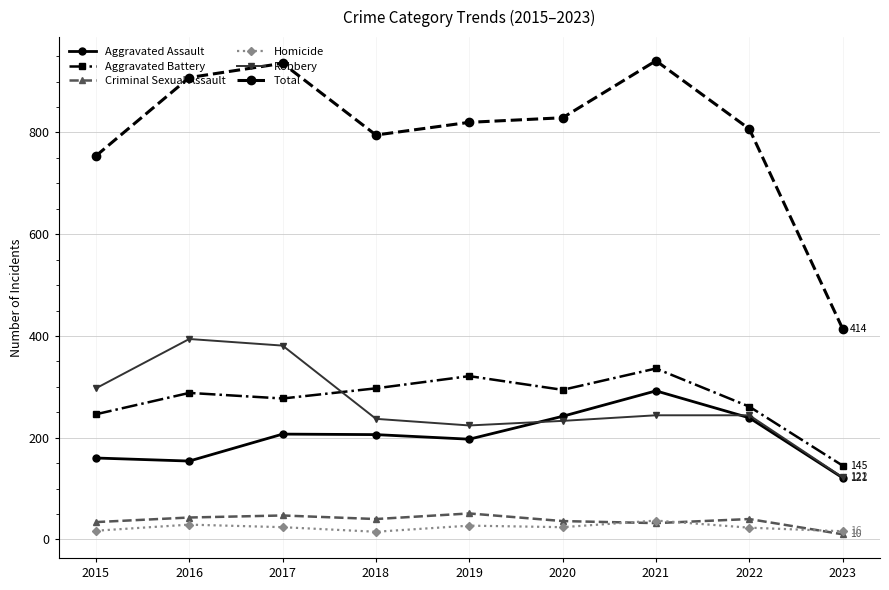

What are all the series names shown in the legend?

Aggravated Assault, Aggravated Battery, Criminal Sexual Assault, Homicide, Robbery, Total